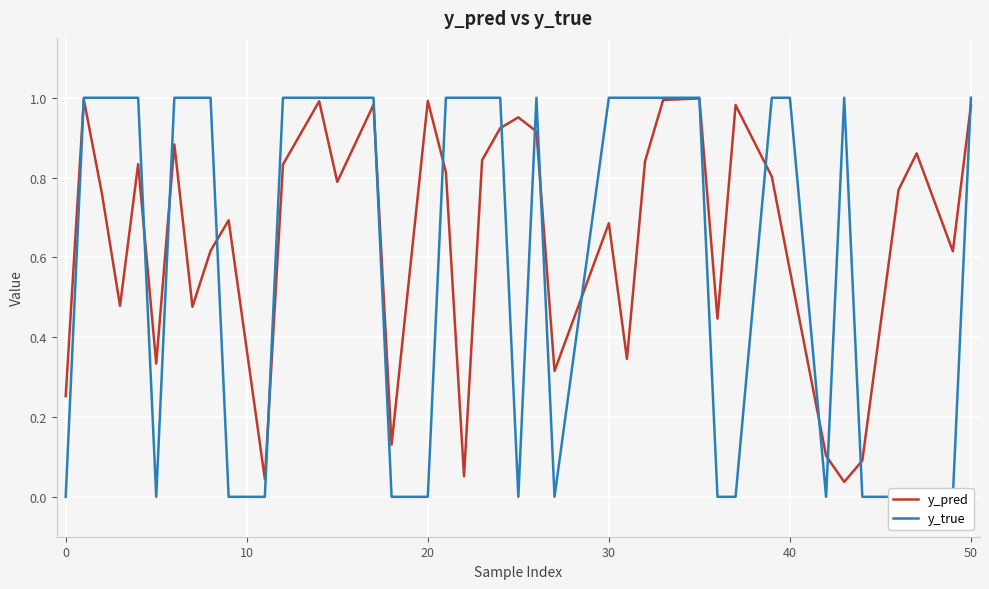

What is the value of the y_true point at the 29th from the left?

1.0